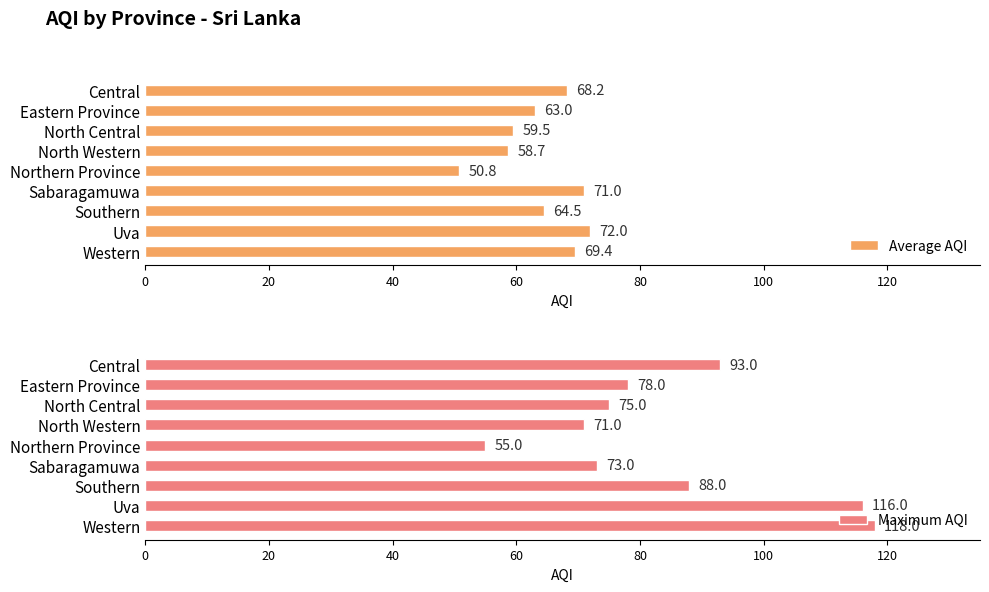

What is the sum of the Average AQI values at Central and Uva?

140.2